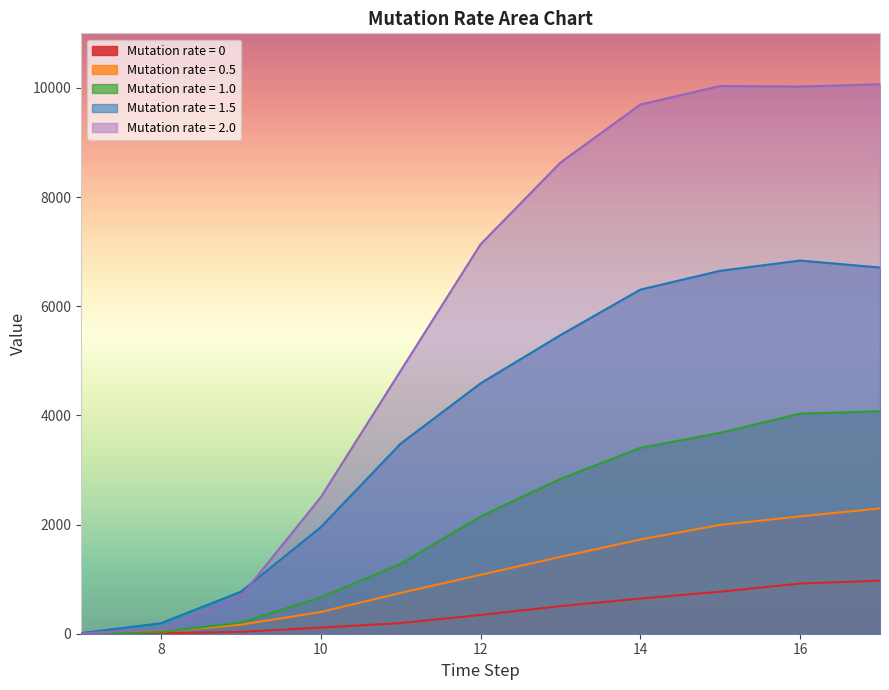

Reading left to right, list all the values displayed in this chart.

0: 0.0	7.0	34.0	111.9	193.9	344.0	504.9	644.6	770.3	919.6	971.8
0.5: 10.0	37.0	165.8	397.3	748.0	1079.1	1407.7	1725.9	1993.7	2149.2	2295.6
1.0: 2.0	31.0	204.6	665.1	1280.1	2147.9	2836.8	3405.3	3681.0	4031.6	4076.3
1.5: 12.0	192.7	769.6	1950.7	3482.7	4586.6	5471.0	6304.2	6649.4	6837.3	6708.9
2.0: 3.0	86.9	683.9	2499.9	4817.3	7134.0	8631.8	9695.5	10035.3	10025.0	10067.5